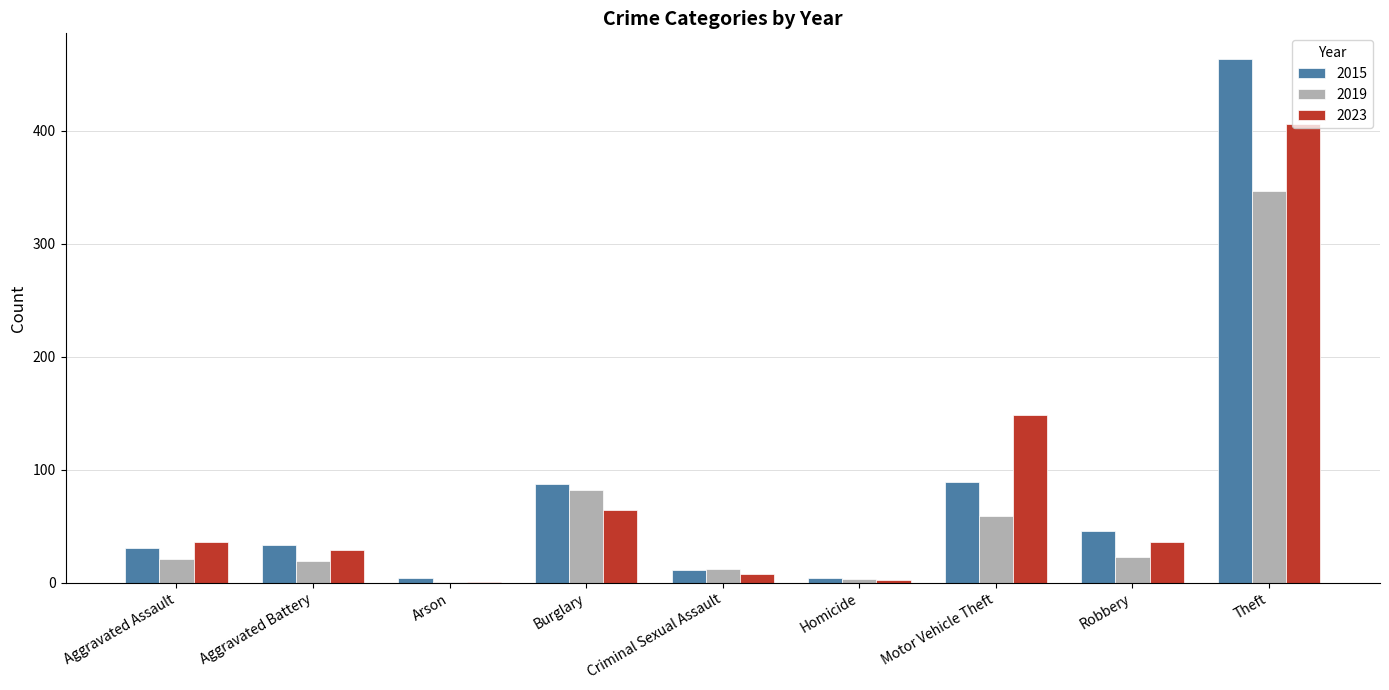

What value does the 2015 series have at Aggravated Assault?

31